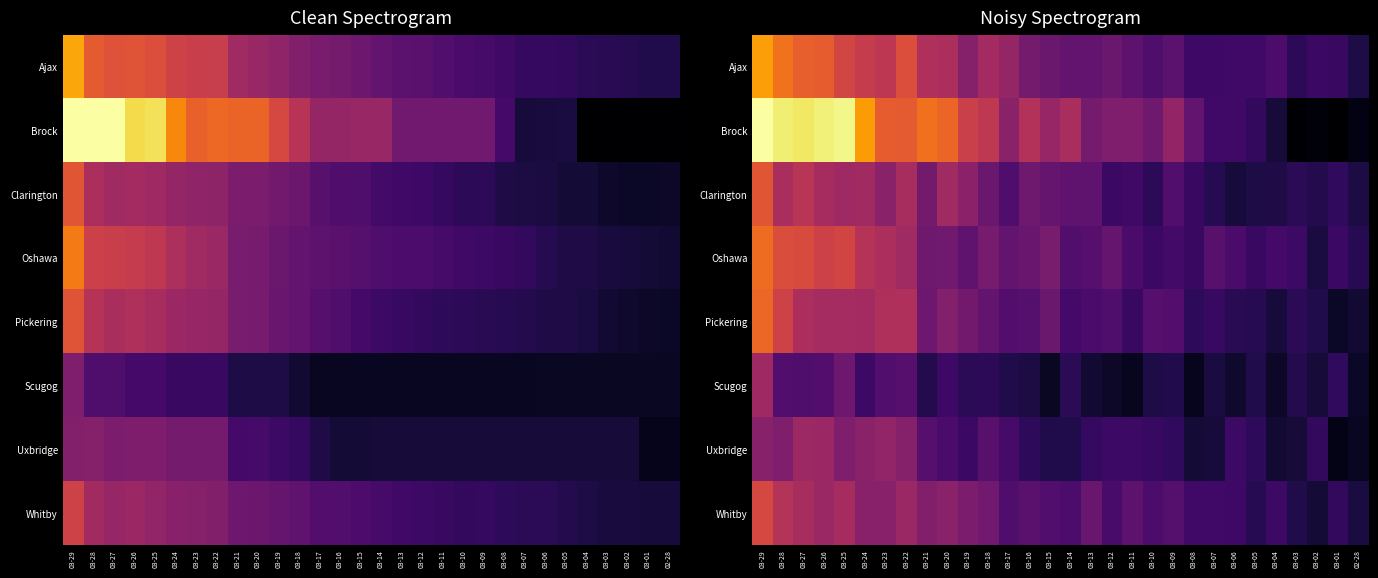

Which series has the widest spread of values?

Brock